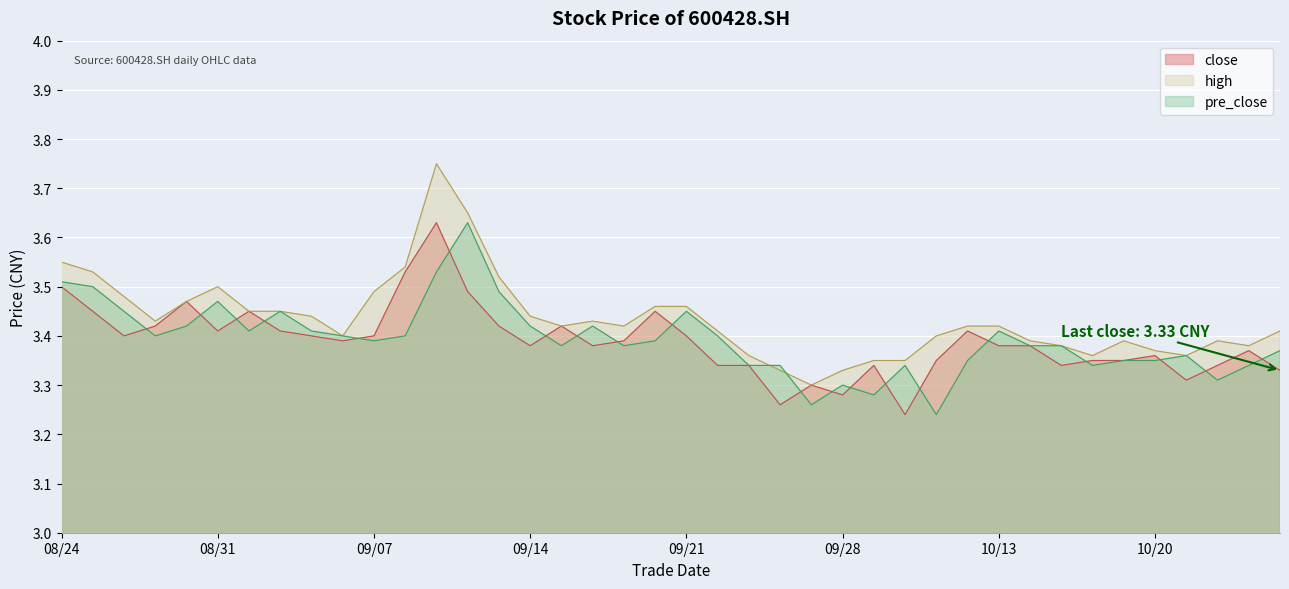

Which series has the widest spread of values?

high